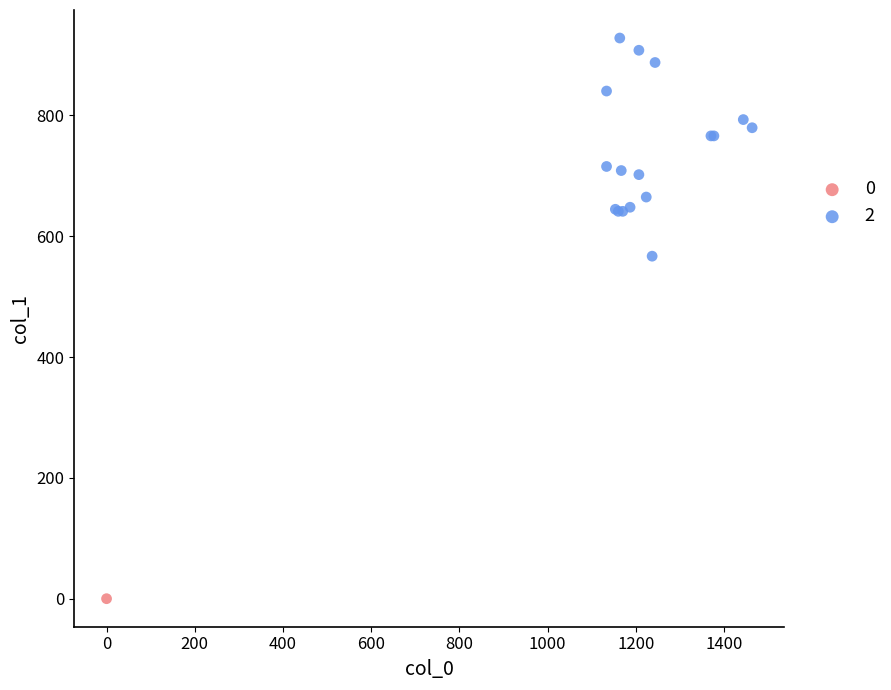

What are all the series names shown in the legend?

0, 2